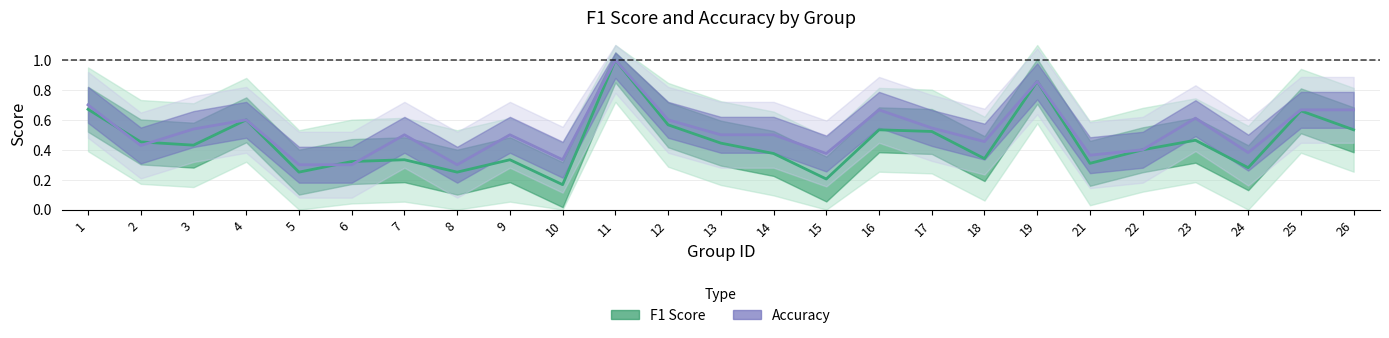

At which label is accuracy closest to 0?

5